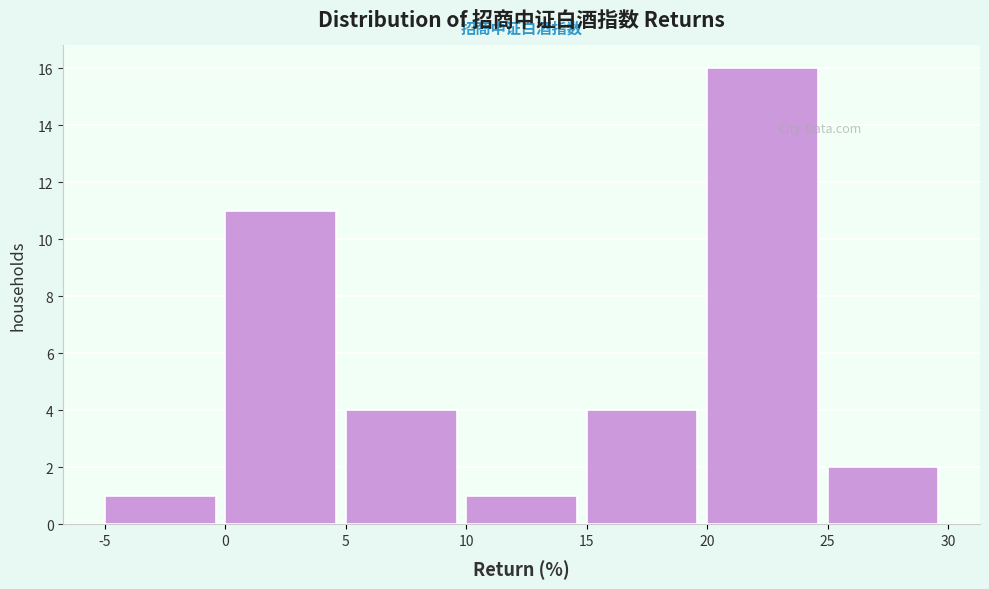

Reading left to right, list every bar in this chart as the range it spans on the x-axis followed by its height. The values are not printed on the chart, so give them approximately, as read against the axis.

-5 to 0: 1
0 to 5: 11
5 to 10: 4
10 to 15: 1
15 to 20: 4
20 to 25: 16
25 to 30: 2